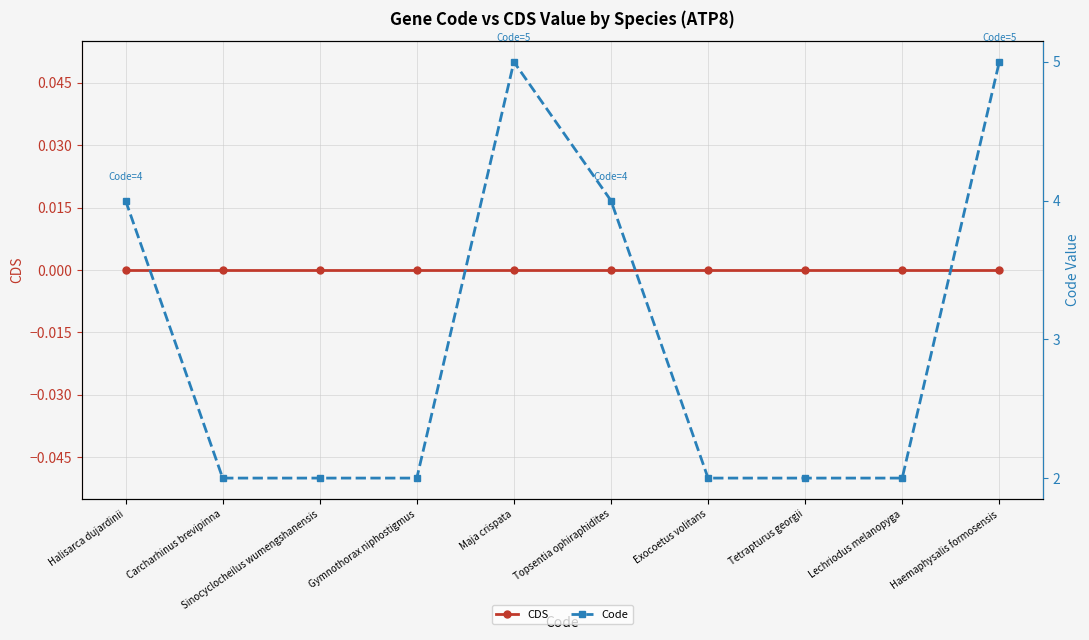

How many lines are shown in the chart?

2